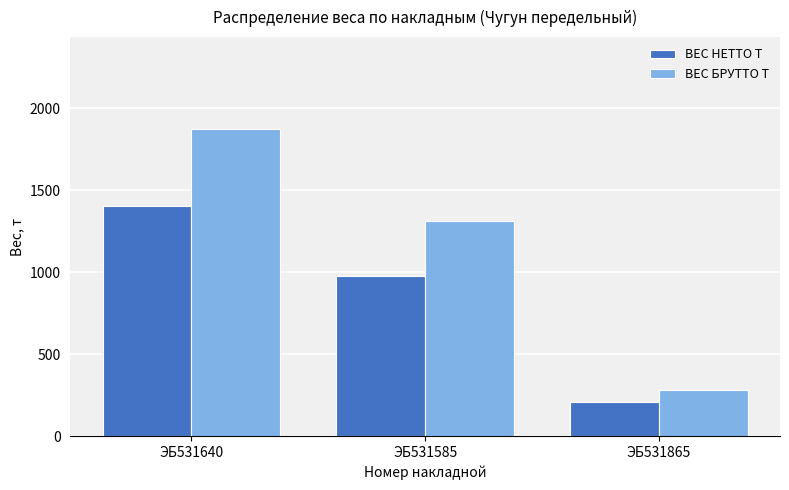

What is the value of the ВЕС БРУТТО Т bar at the 2nd from the left?

1309.8